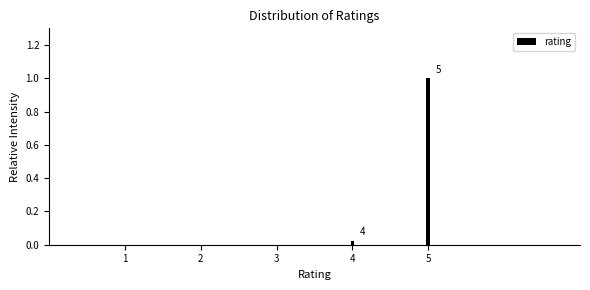

The chart shows a value of 0.0 at 2. True or false?

True